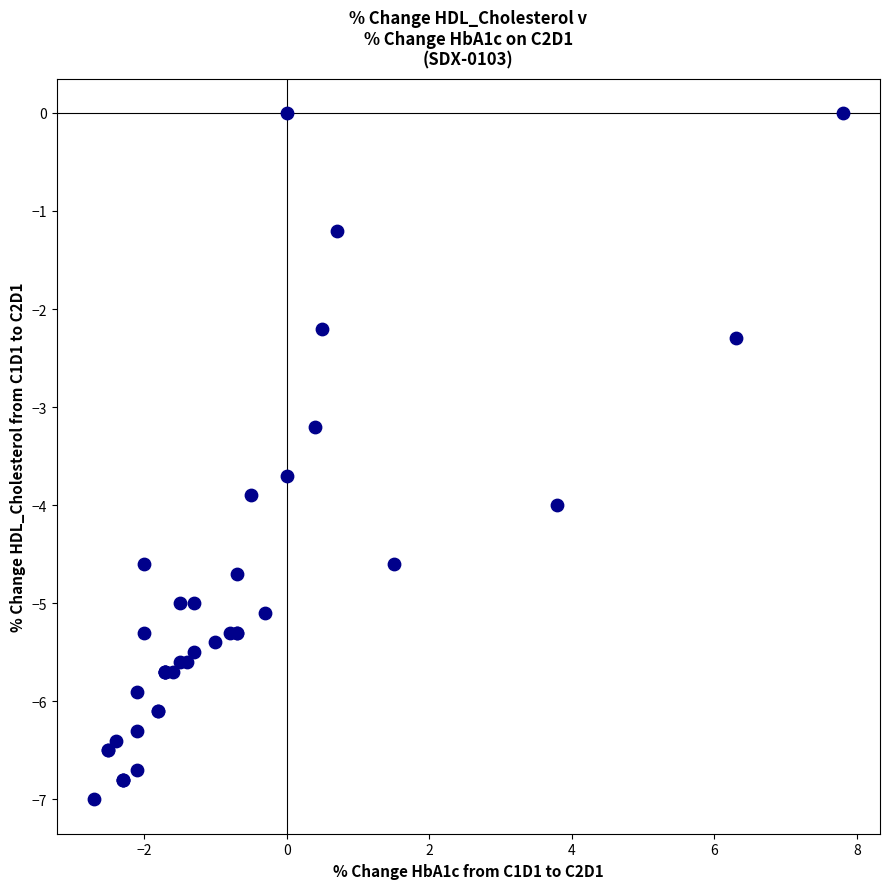

What Y value in the scatter plot is closest to -3?

-3.2